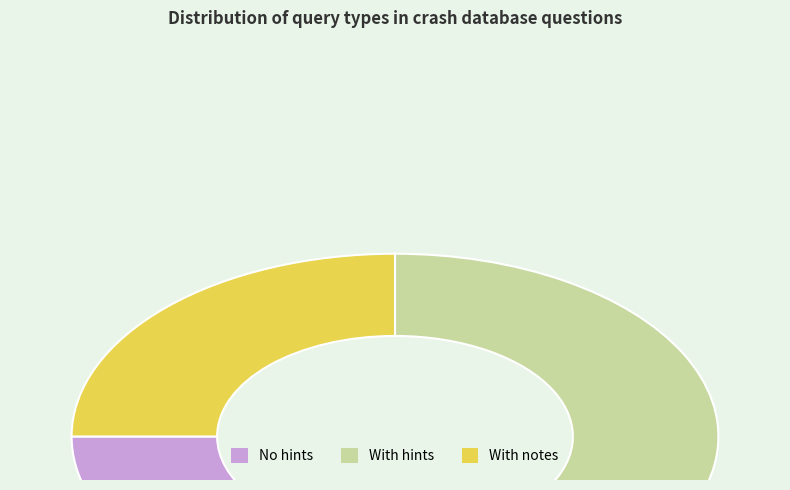

What is the ratio of the value at With notes to the value at No hints?

0.6